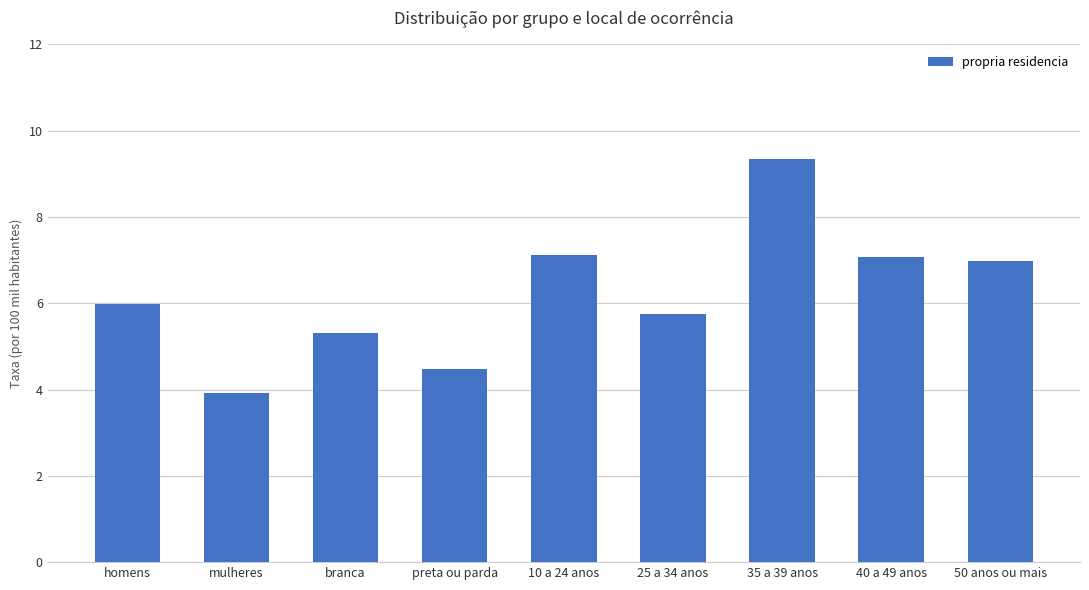

What is the smallest value displayed?

3.9